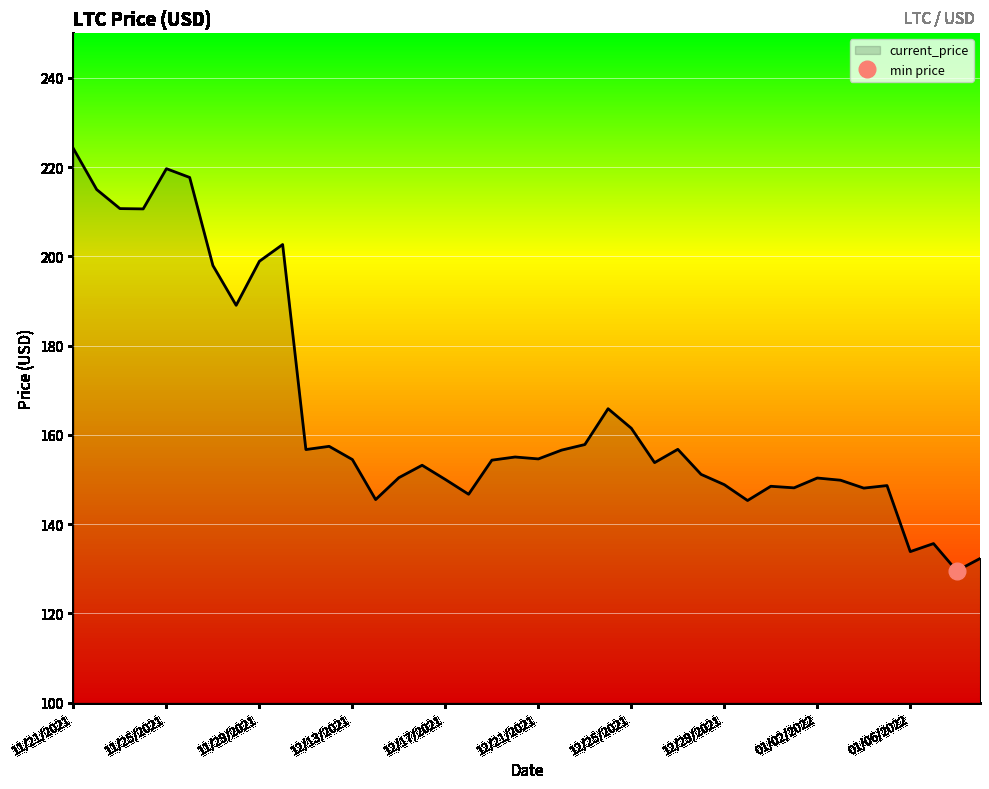

What is the smallest value displayed?

129.5